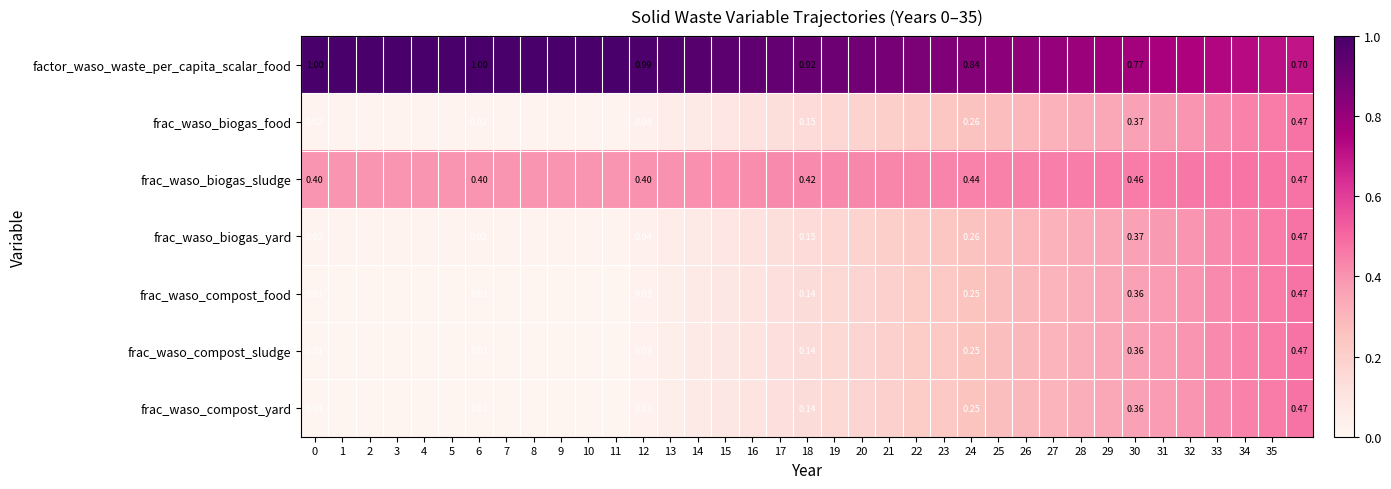

How many row_2 values are between 0 and 1?

37